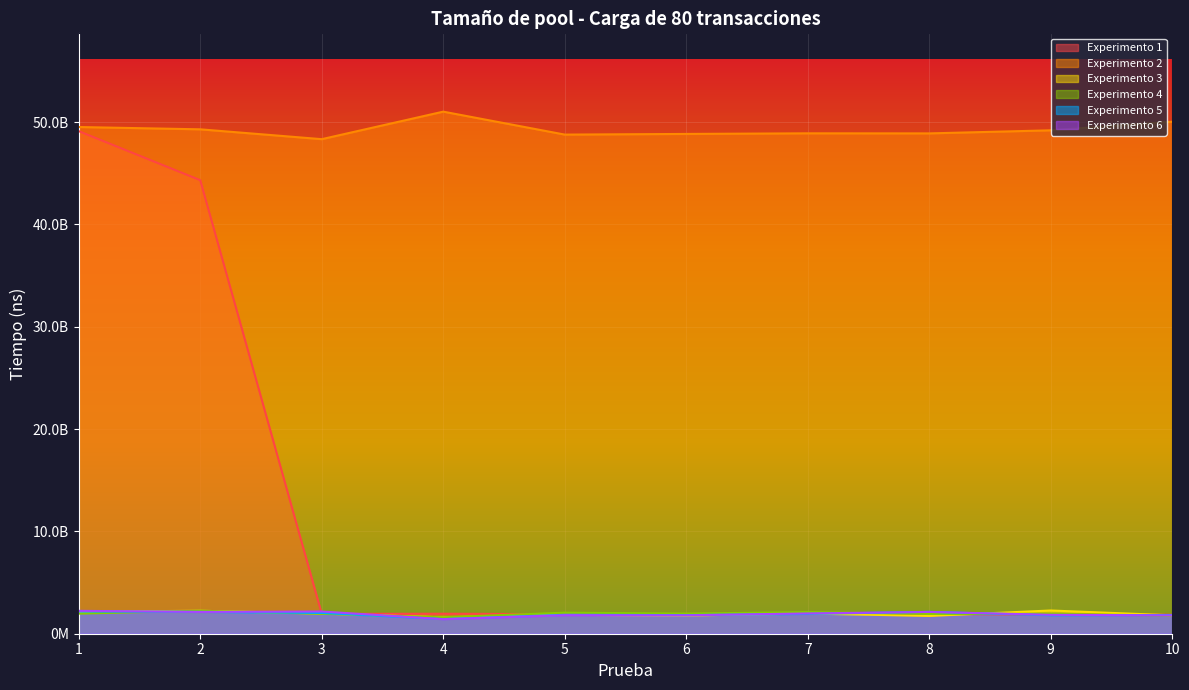

How many interior local valleys does the Experimento 2 series have?

3